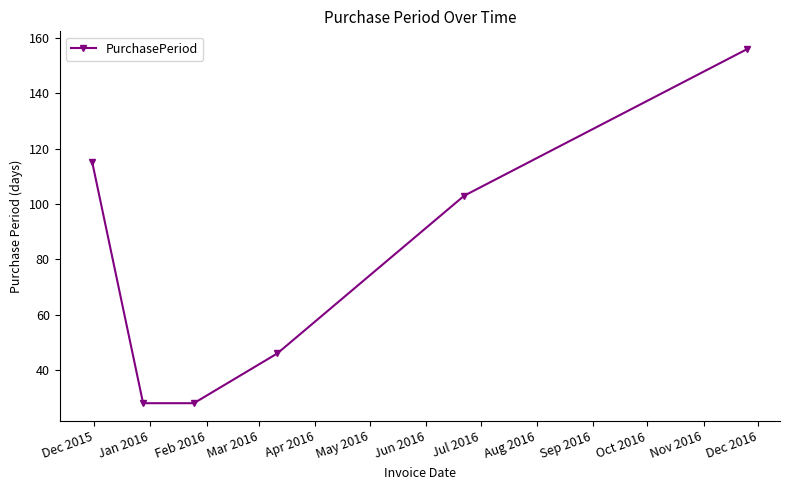

Reading left to right, list all the values displayed in this chart.

115	28	28	46	103	156